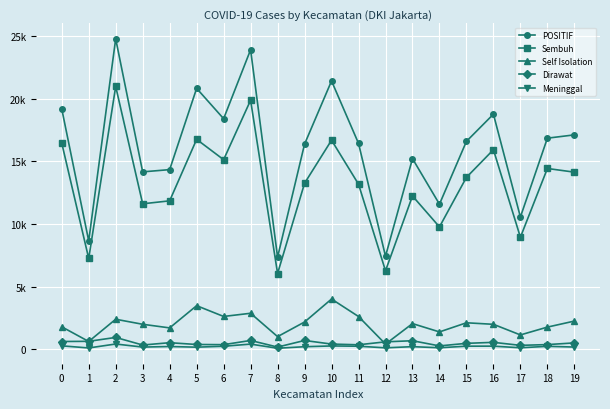

Is the value of Self Isolation at 6 greater than the value of Dirawat at 17?

Yes